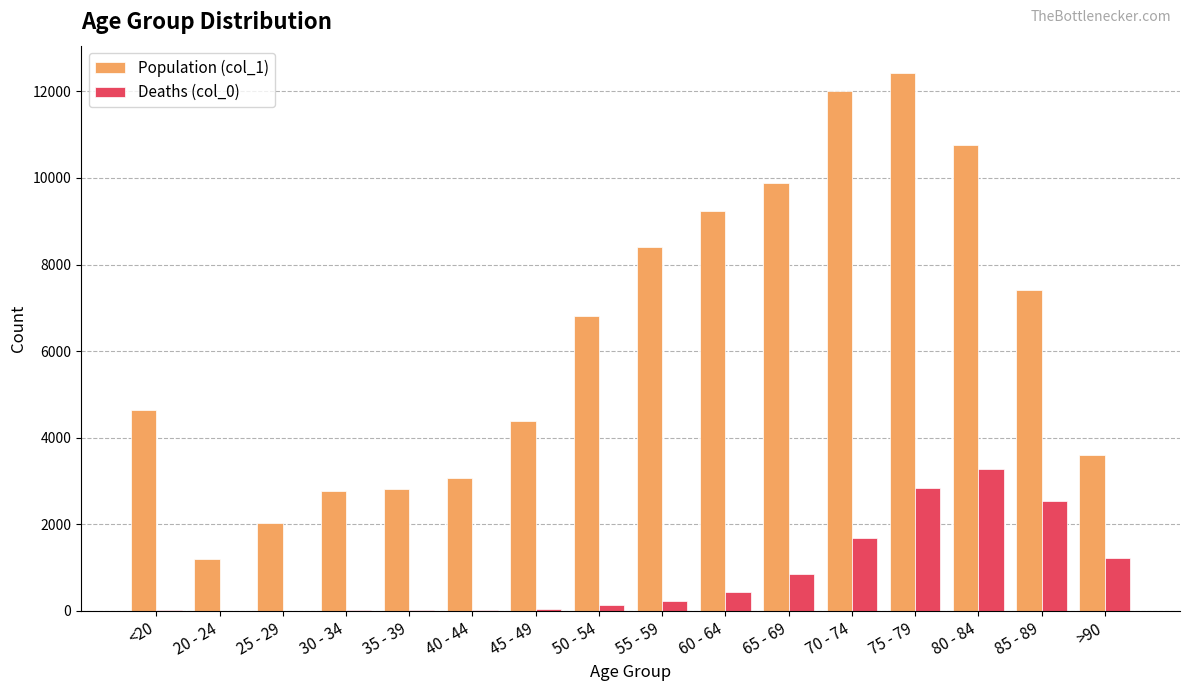

Which label corresponds to the largest value in the chart?

75 - 79